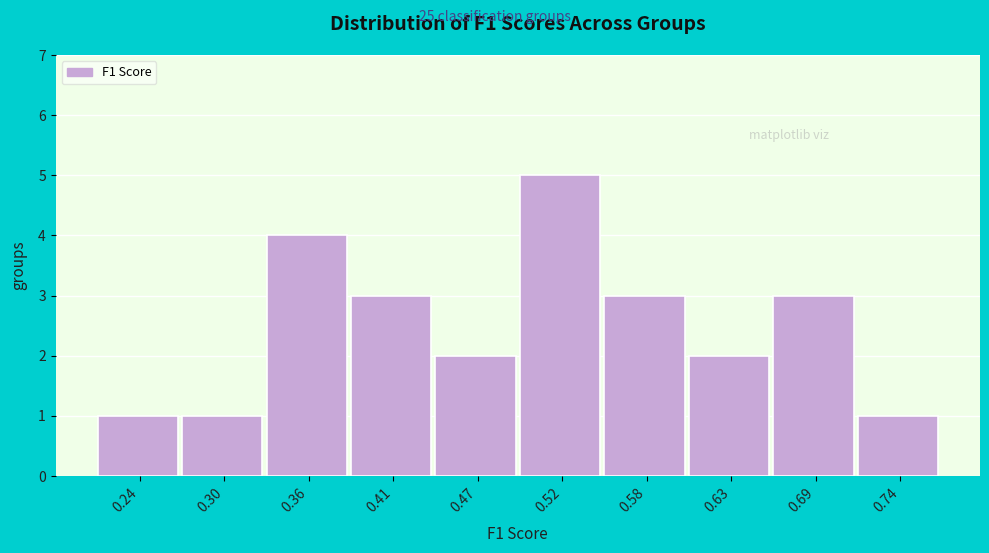

Reading left to right, what are all the values shown in this chart?

0.24=1	0.30=1	0.36=4	0.41=3	0.47=2	0.52=5	0.58=3	0.63=2	0.69=3	0.74=1